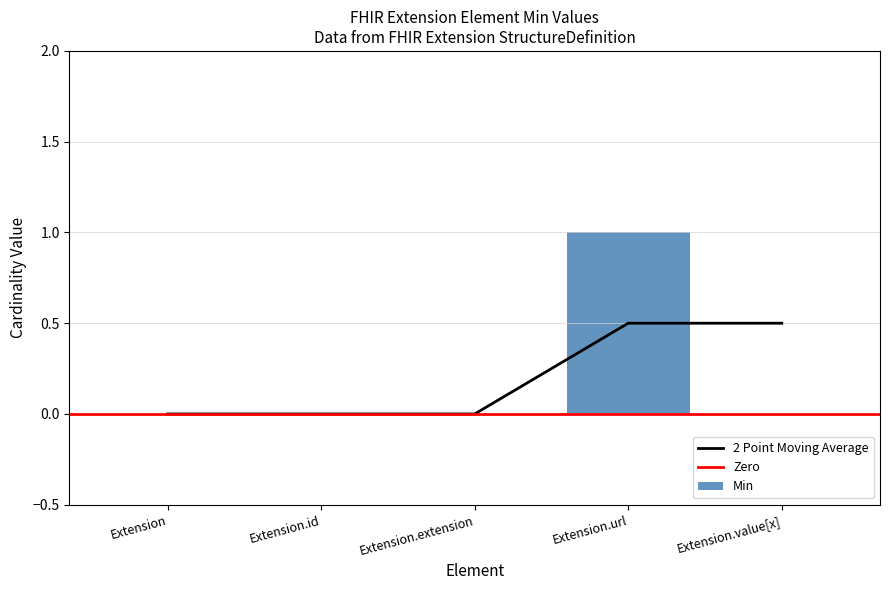

The value at Extension.value[x] is 1. True or false?

False